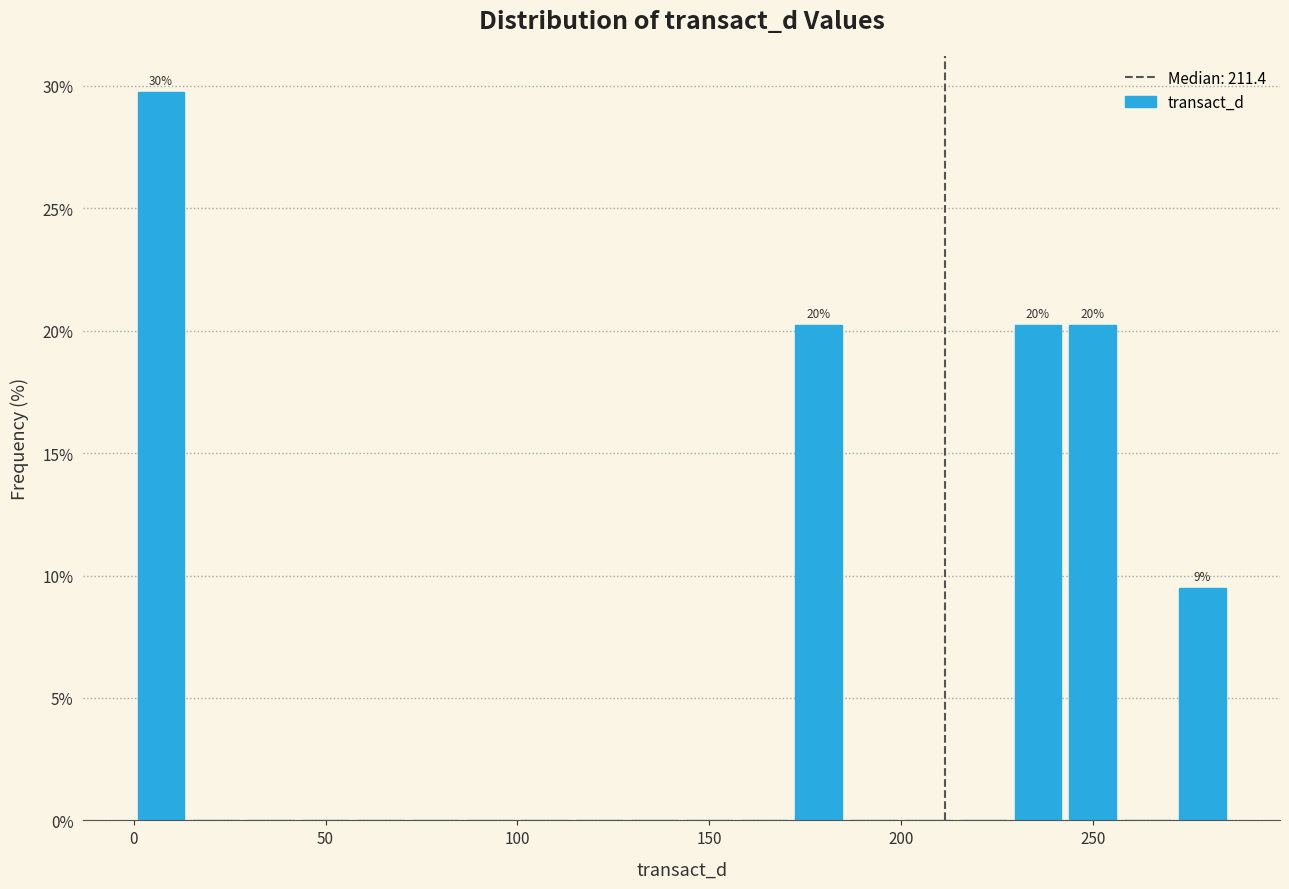

Around what value on the x-axis is the tallest bar? Give the approximate position of its centre, as read against the axis.

5